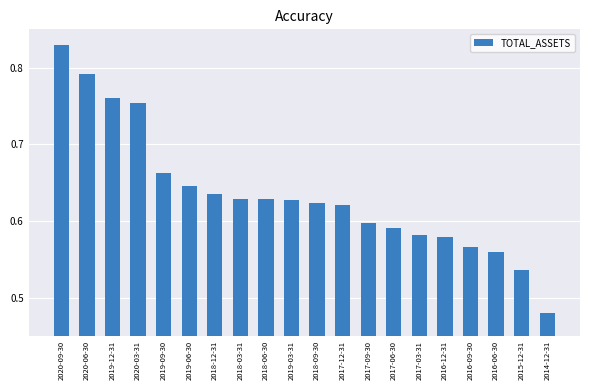

The value at 2018-06-30 is 0.6. True or false?

True